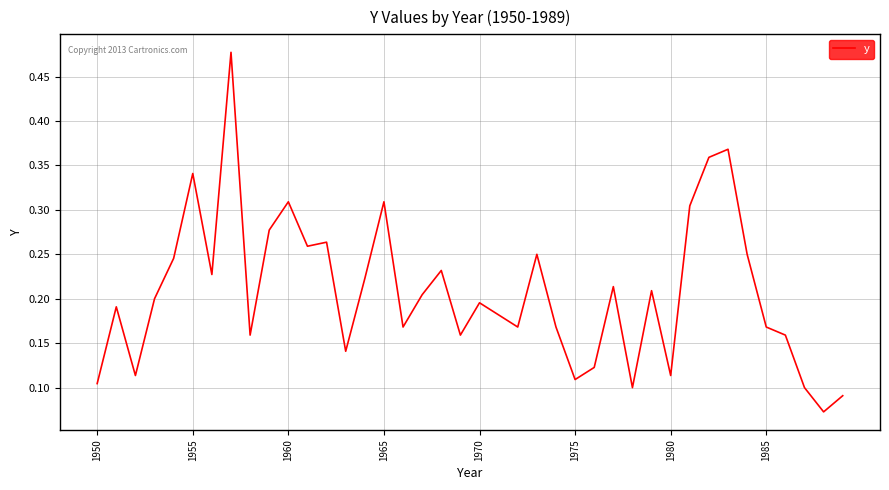

True or false: the data shows 0.4 at 1960.

False